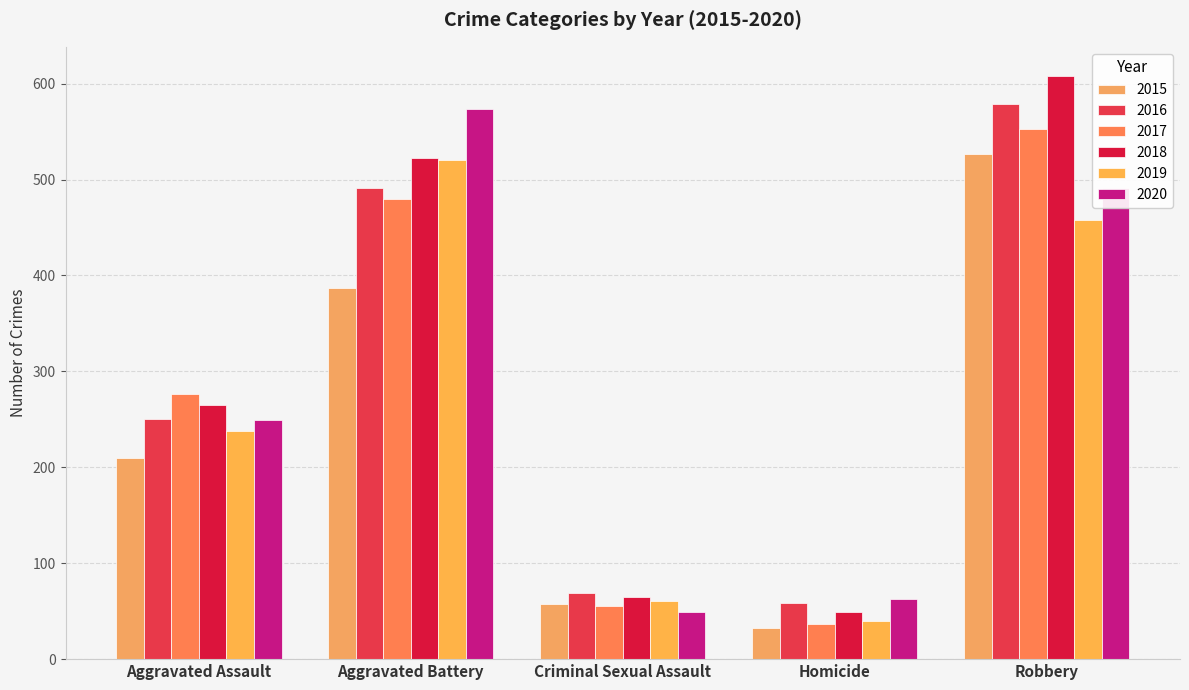

What is the difference between the maximum and minimum values in the 2018 series?

559